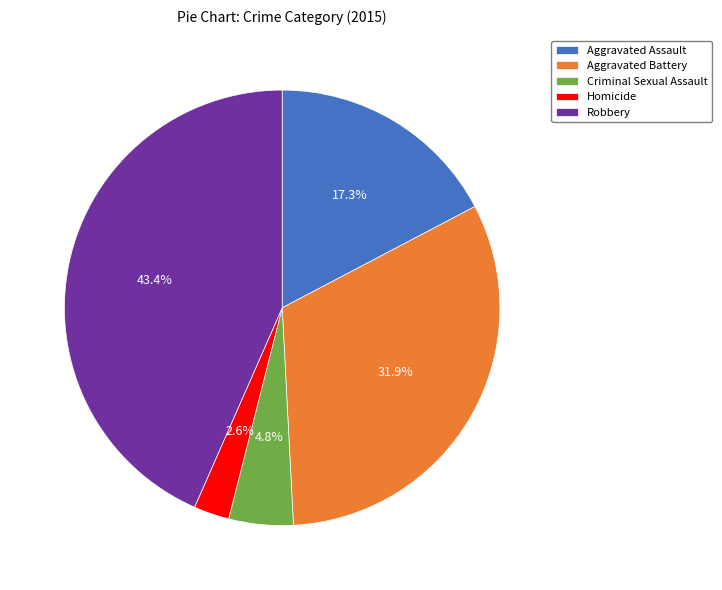

Which has a higher value, Homicide or Aggravated Battery?

Aggravated Battery